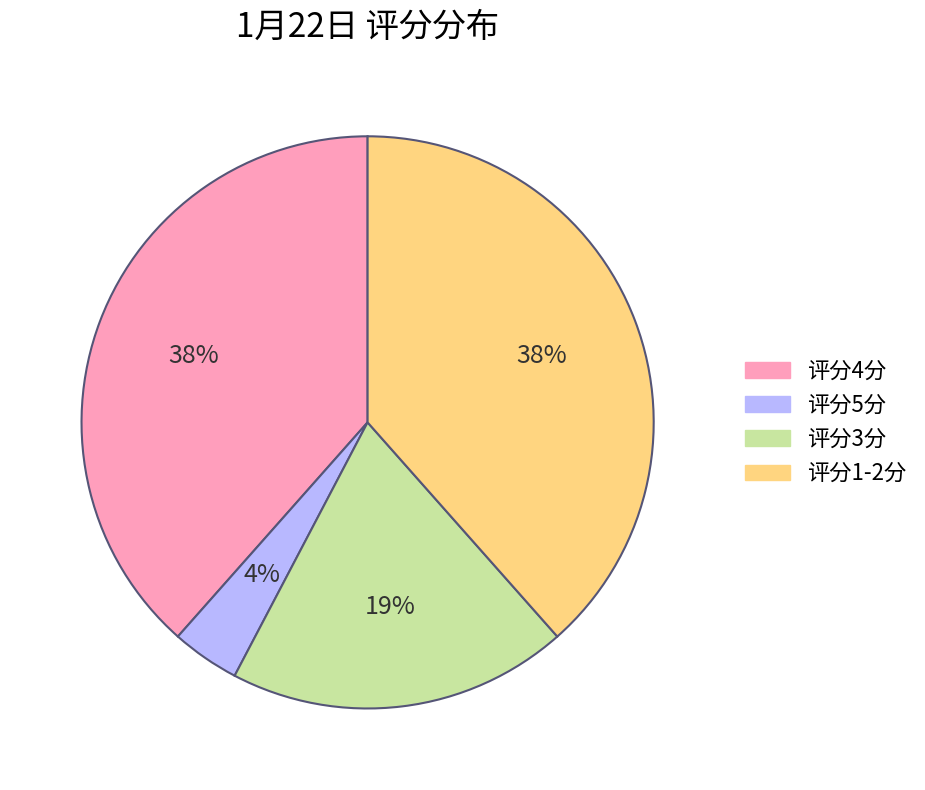

To the nearest percent, what is the average slice percentage?

25%